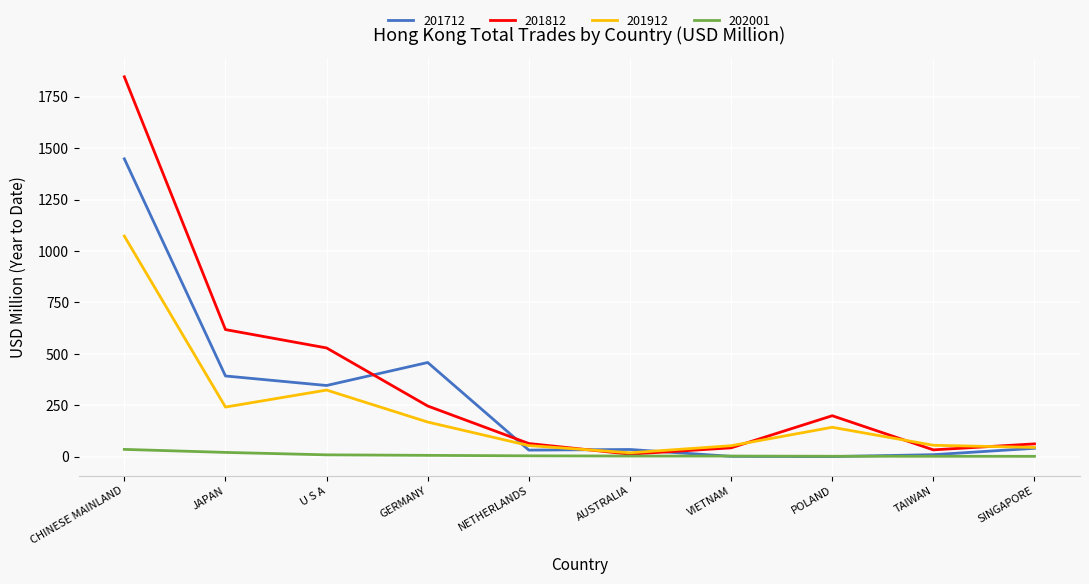

Rank the series by their average value, from highest to lowest.

201812, 201712, 201912, 202001